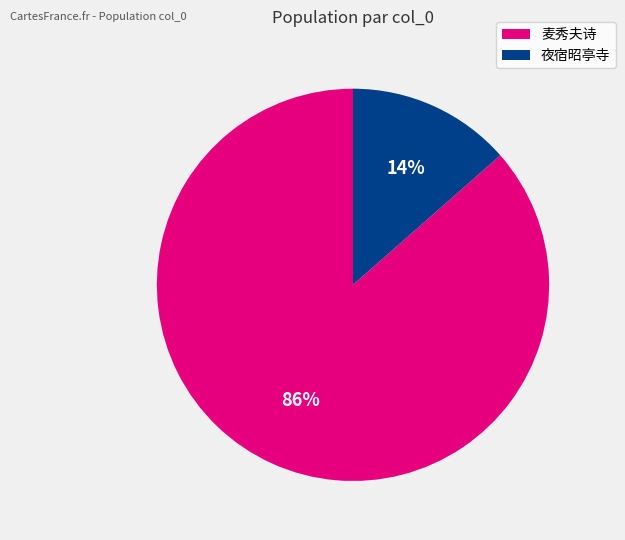

Does any single category account for the majority?

Yes